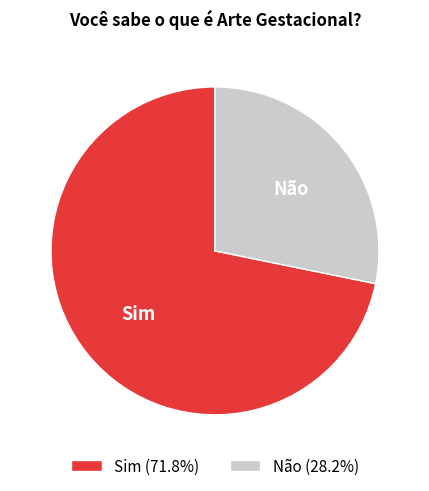

Which category has the biggest portion of the pie?

Sim